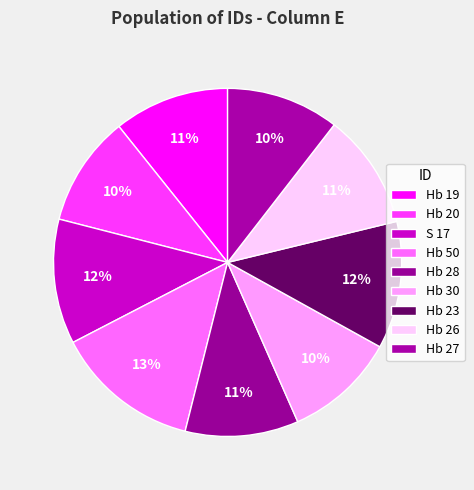

To the nearest percent, what is the difference between the largest and smallest slice percentages?

3%